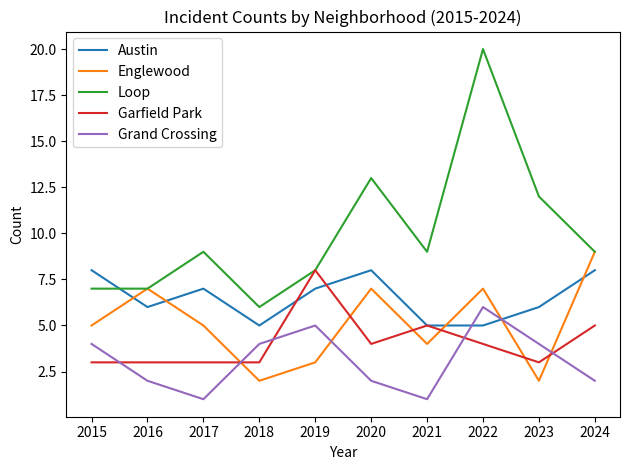

What is the maximum value shown in the chart?

20